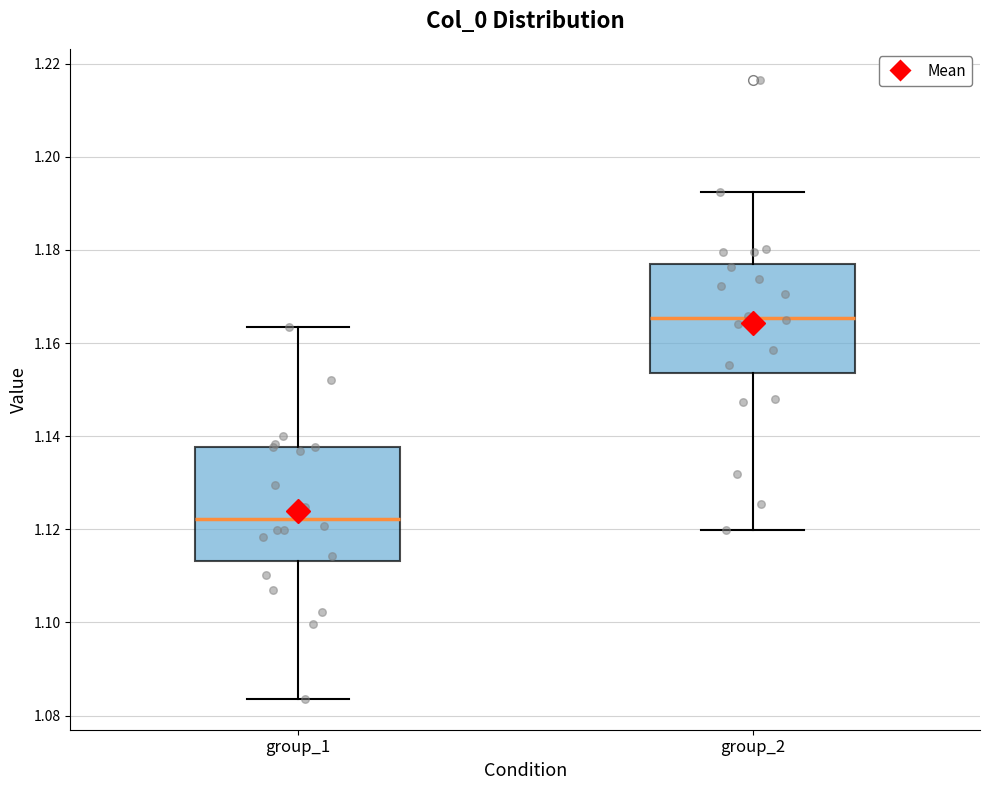

Reading left to right, read every box against the y-axis: the position of its median line, the range the box covers, and the ends of its whiskers. The values are not printed on the chart, so give them approximately, as read against the axis.

group_1: median 1.122, box 1.114 to 1.138, whiskers 1.084 to 1.164
group_2: median 1.166, box 1.154 to 1.178, whiskers 1.120 to 1.192